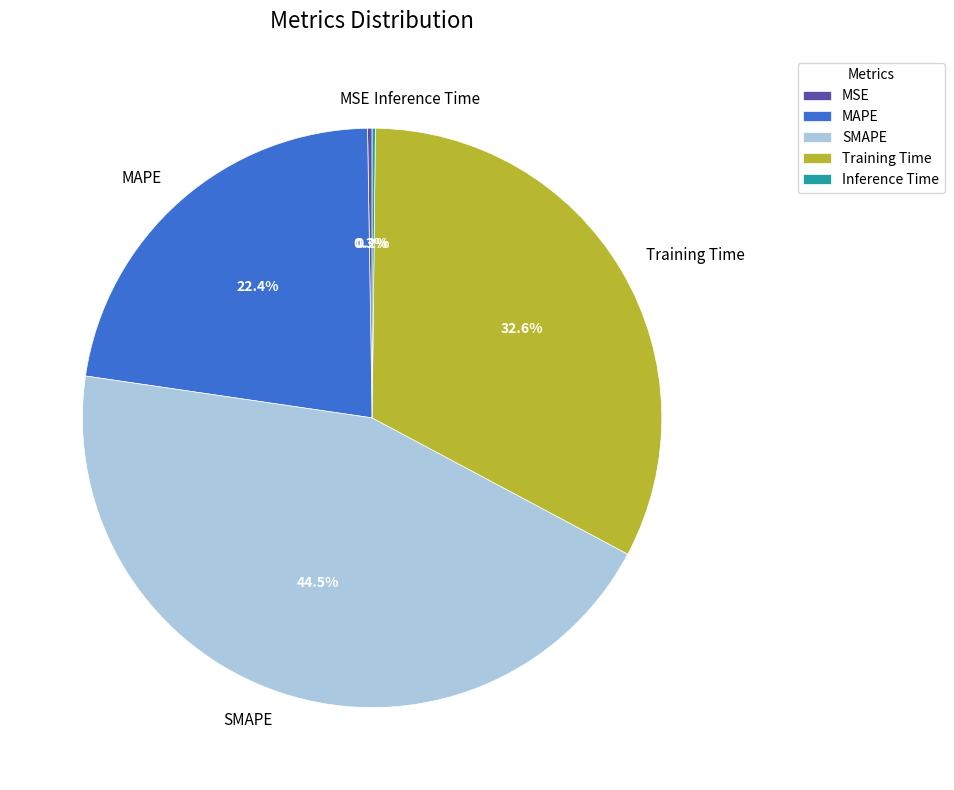

To the nearest percent, what is the average slice percentage?

20%